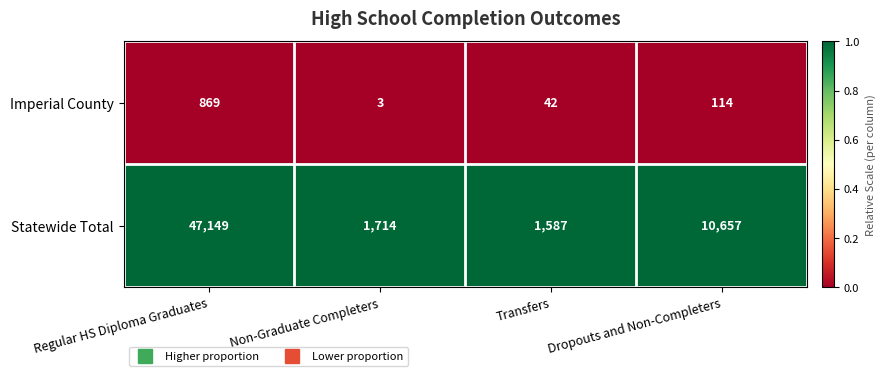

Which series has the largest range (max minus min)?

Statewide Total